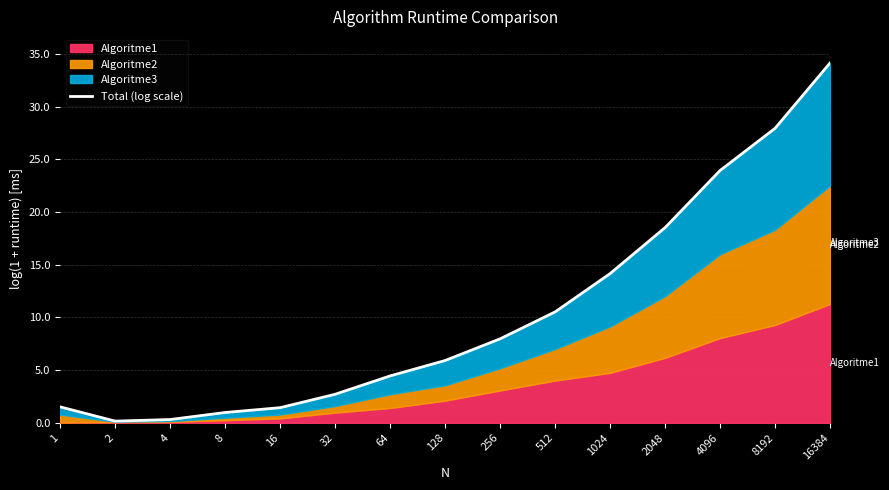

Reading left to right, transcribe all the data shown in this chart.

1=1.5	2=0.2	4=0.3	8=1.0	16=1.4	32=2.7	64=4.5	128=5.9	256=8.0	512=10.5	1024=14.2	2048=18.5	4096=23.9	8192=28.0	16384=34.2